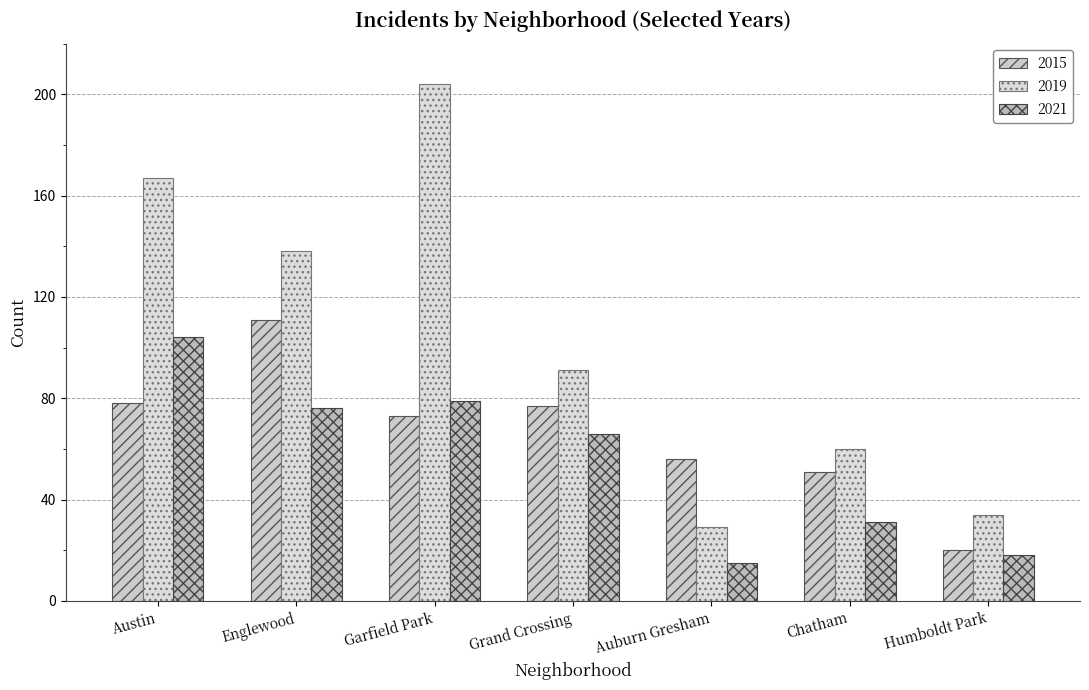

What are all the series names shown in the legend?

2015, 2019, 2021